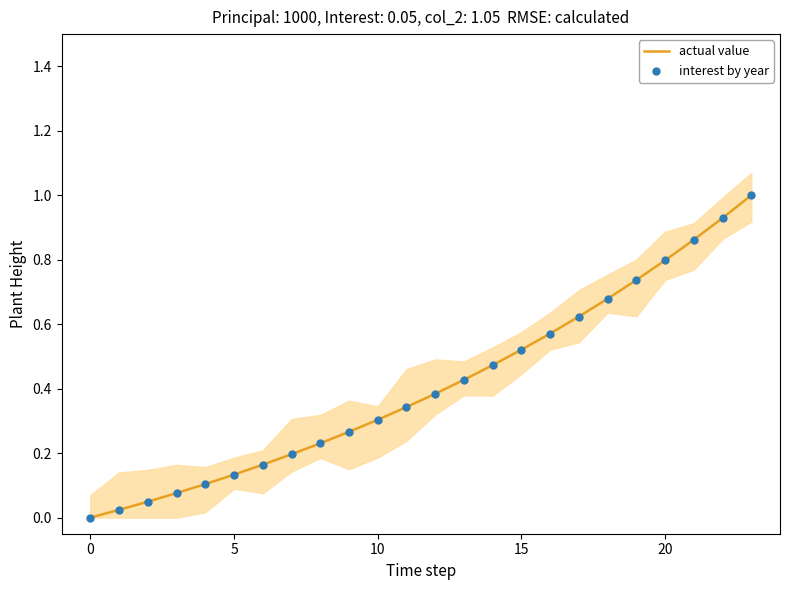

At how many categories does at least one series exceed 0?

23